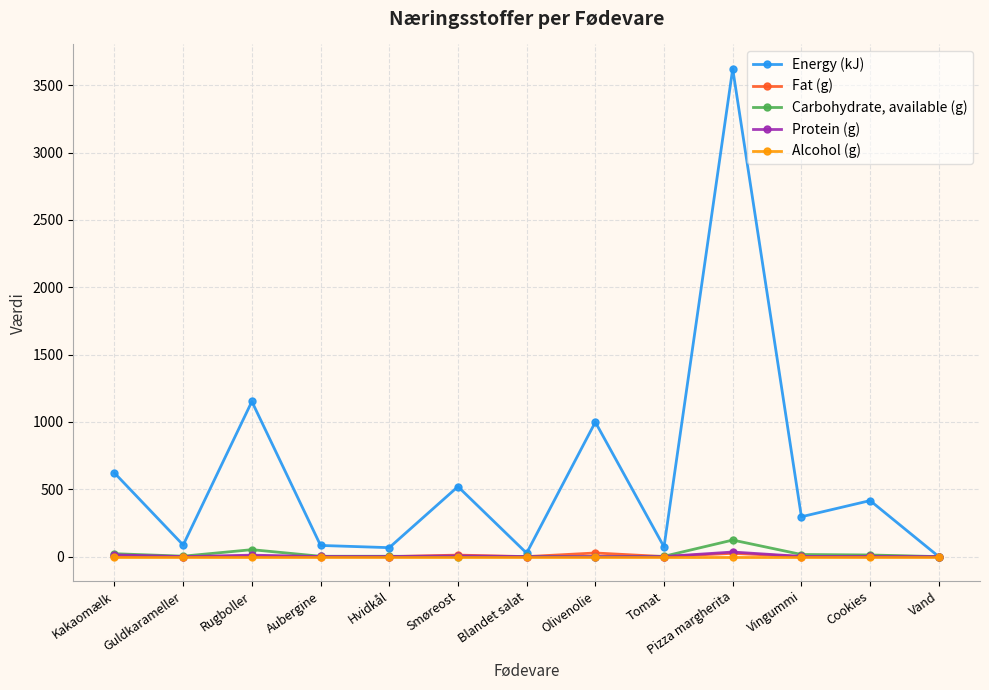

Rank the series at Vingummi from lowest to highest value.

Alcohol (g), Fat (g), Protein (g), Carbohydrate, available (g), Energy (kJ)